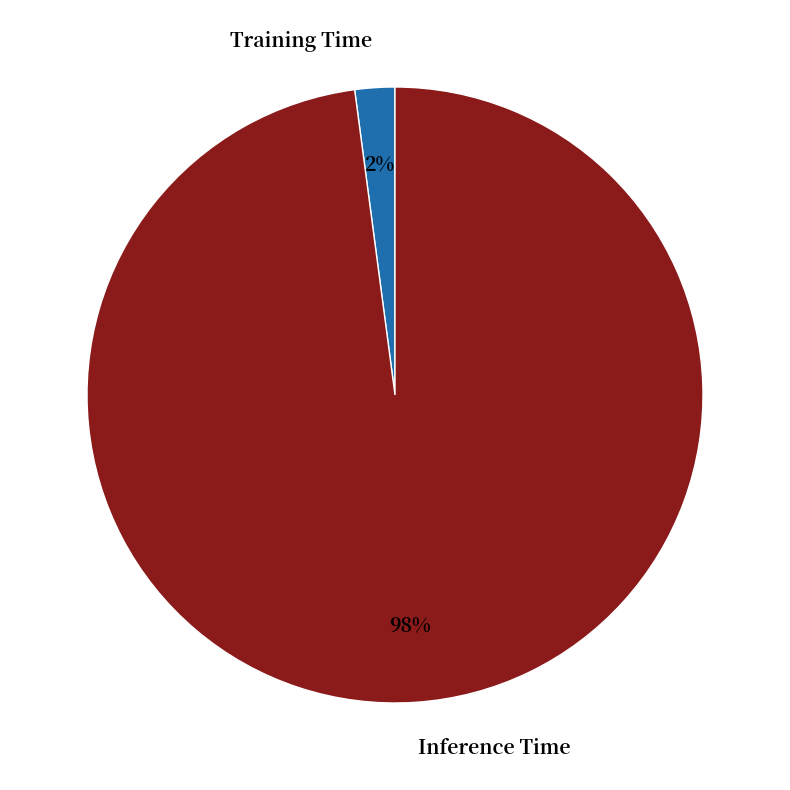

To the nearest percent, what percentage of the pie is Inference Time?

98%